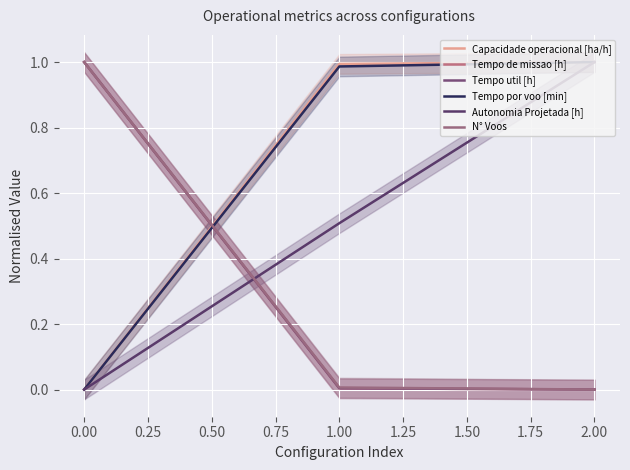

Does the chart display data point markers on the line(s)?

No